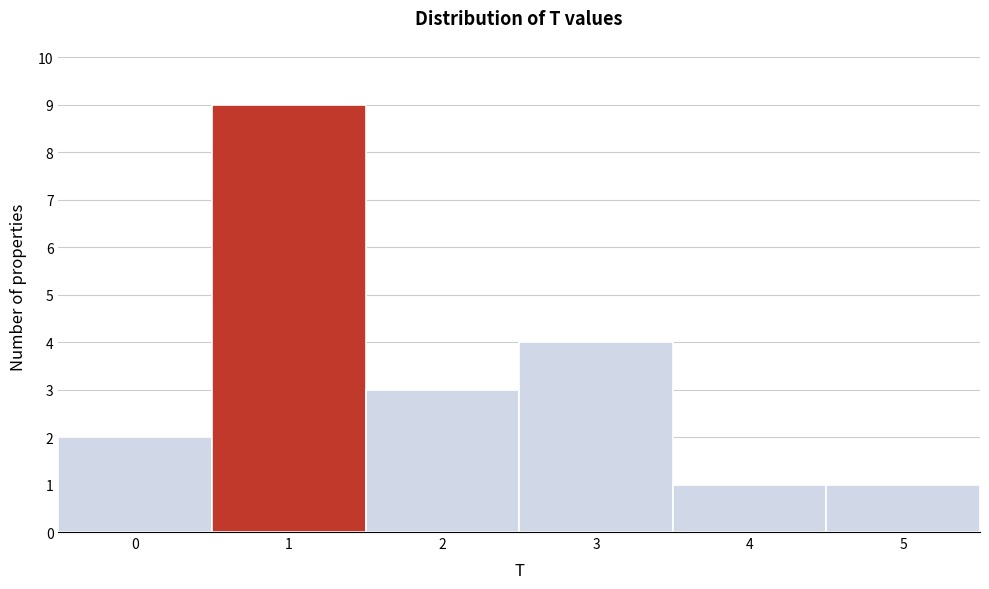

Reading left to right, list every bar in this chart as the range it spans on the x-axis followed by its height. The values are not printed on the chart, so give them approximately, as read against the axis.

-0.5 to 0.5: 2
0.5 to 1.5: 9
1.5 to 2.5: 3
2.5 to 3.5: 4
3.5 to 4.5: 1
4.5 to 5.5: 1